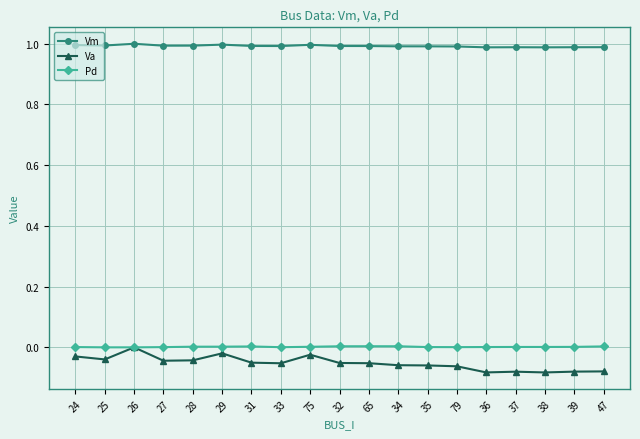

Does the chart display data point markers on the line(s)?

Yes